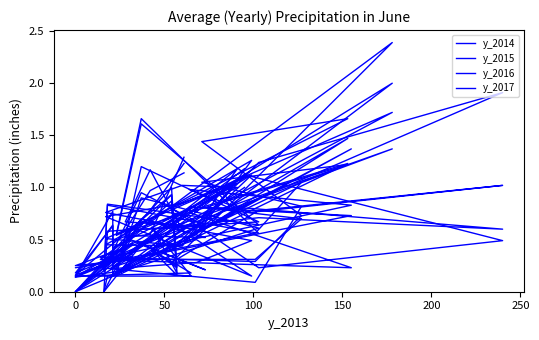

How many values in y_2015 are above zero?

39